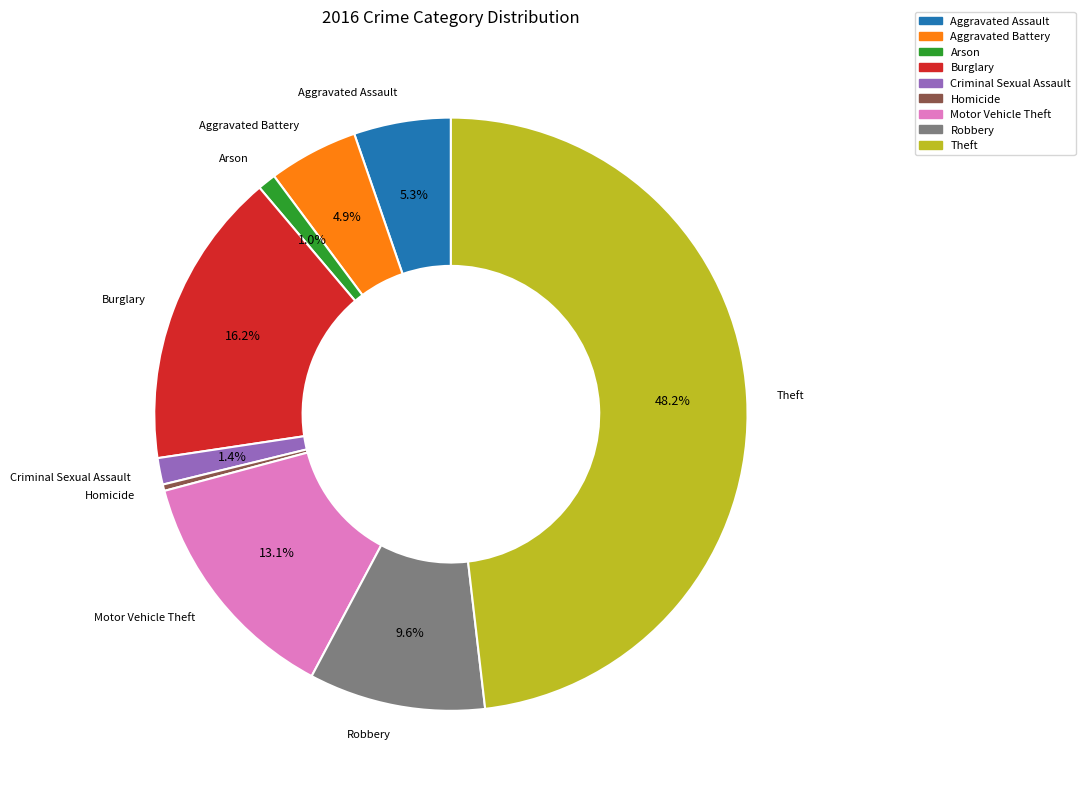

Is it true that Burglary is 5% of the pie?

False